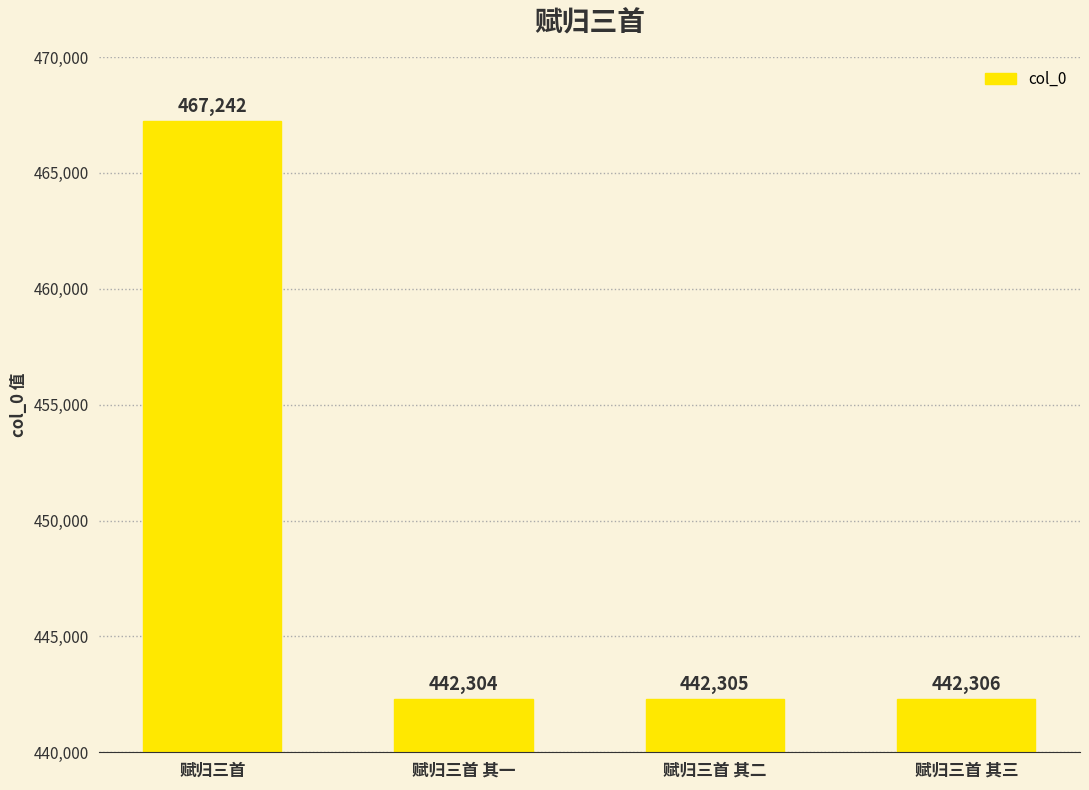

Which has a higher value, 赋归三首 其二 or 赋归三首 其一?

赋归三首 其二